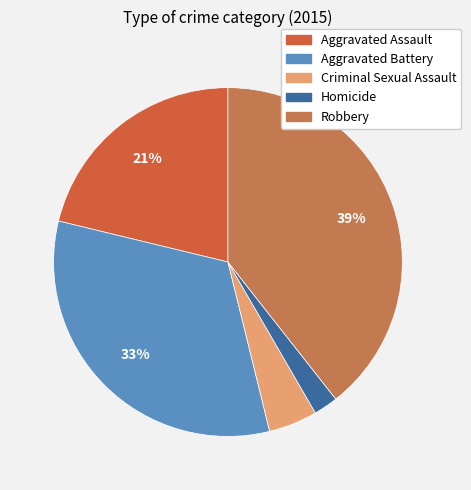

What is the largest slice in the pie chart?

Robbery